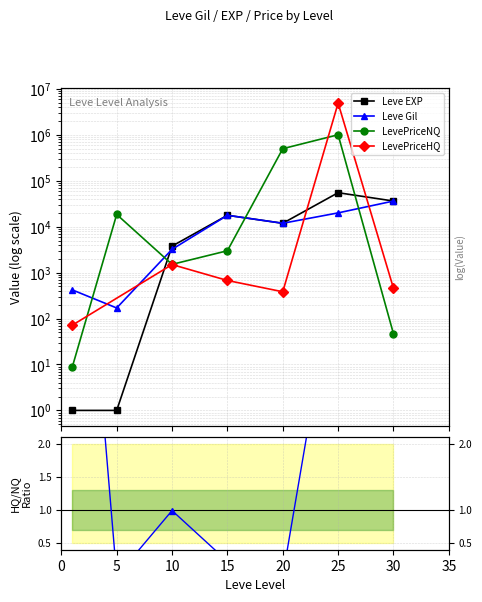

What is the minimum value shown in the chart?

1.0